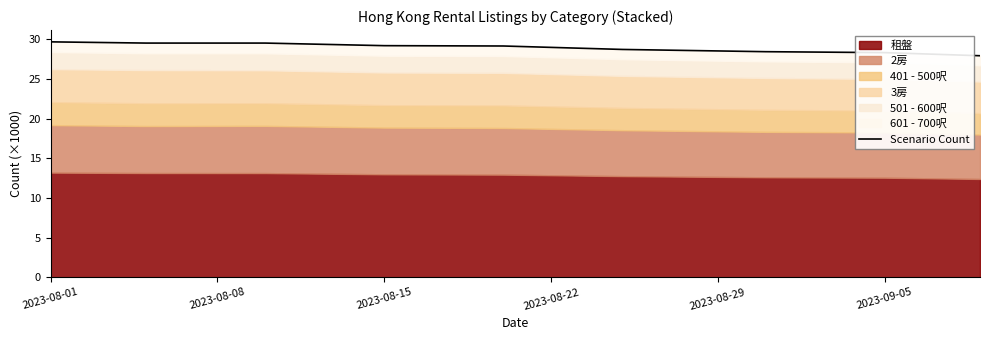

What is the sum of all values?

260.6